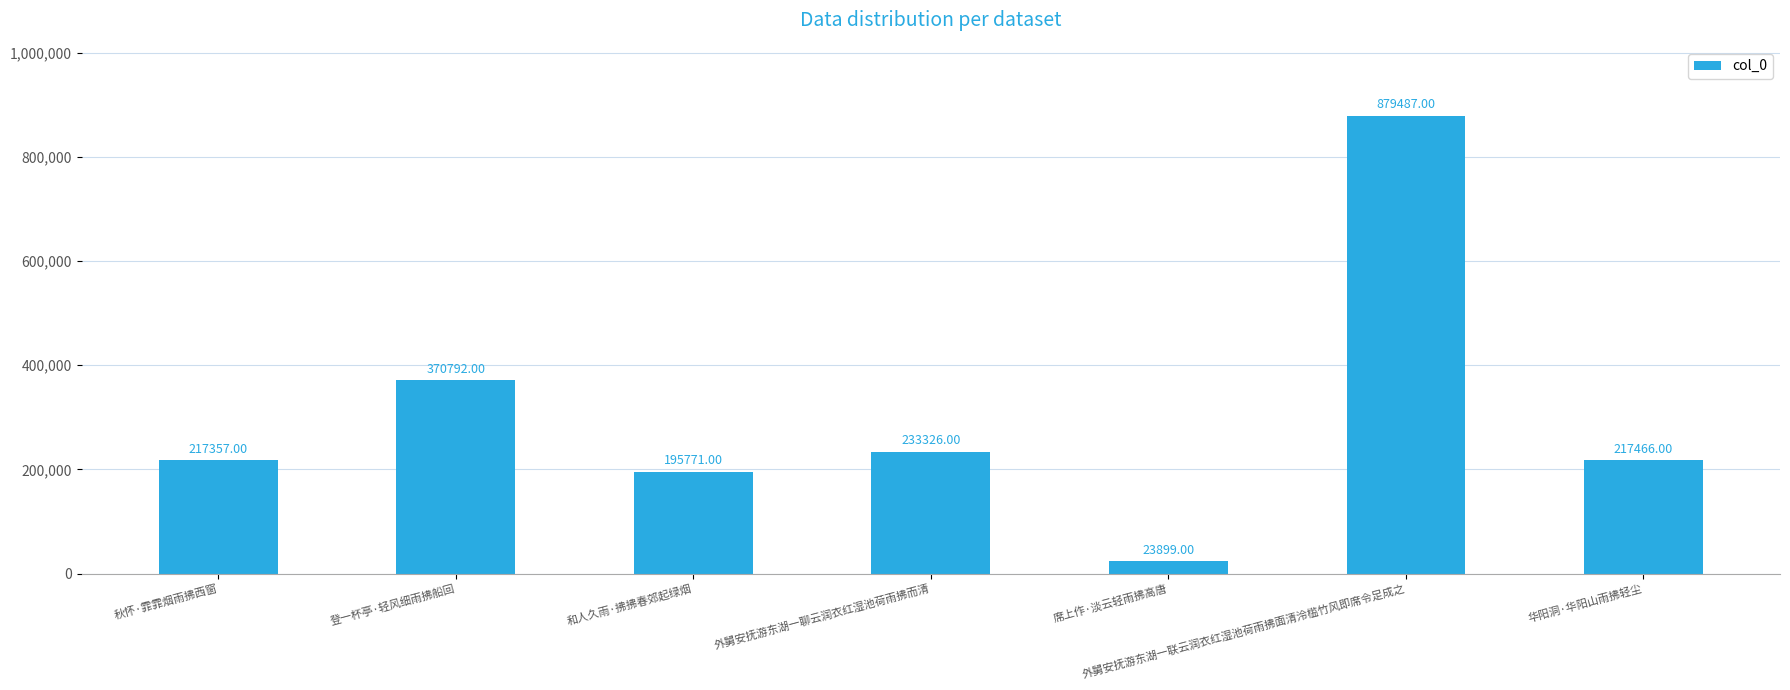

Count the number of categories in the chart.

7